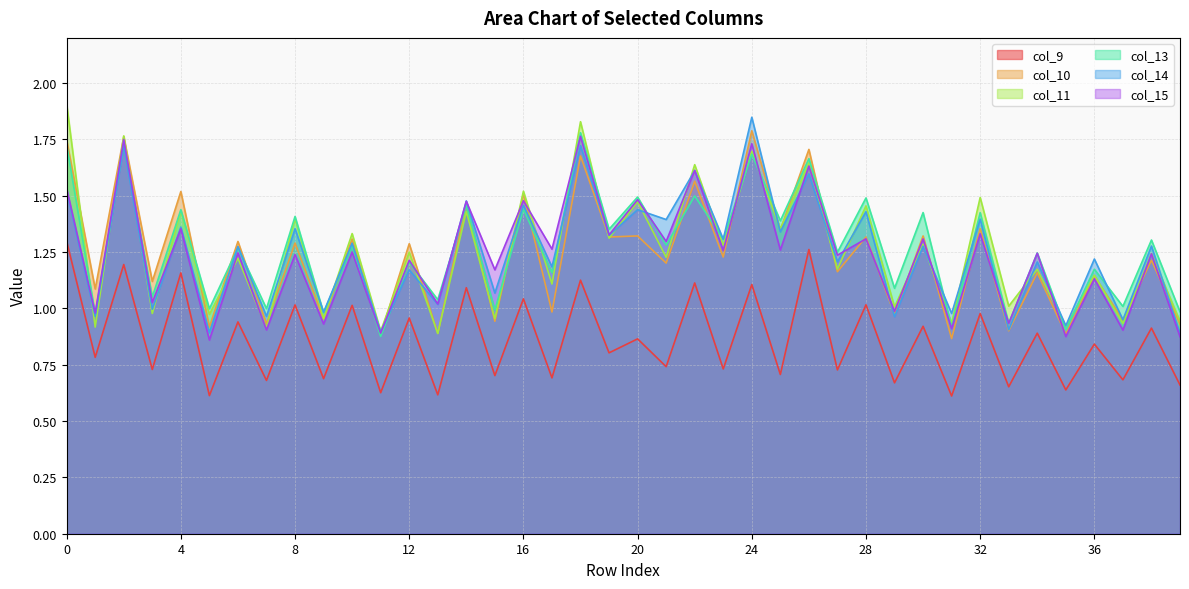

Is the value of col_10 at 6 greater than the value of col_13 at 12?

Yes